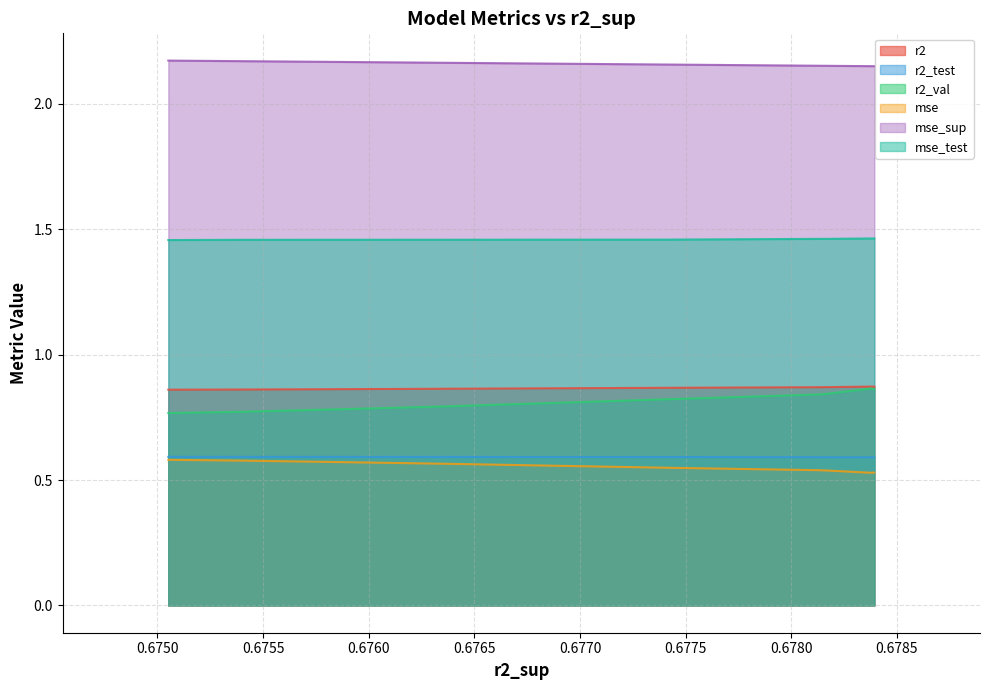

What is the average value of the mse series?

0.8